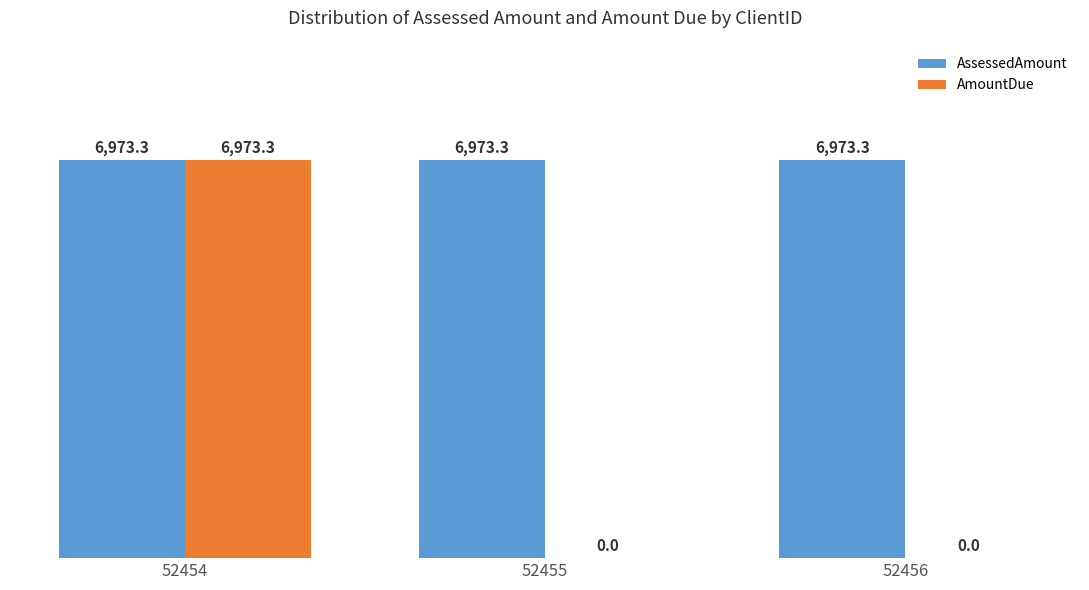

What is the sum of the AssessedAmount values at 52454 and 52456?

13946.6